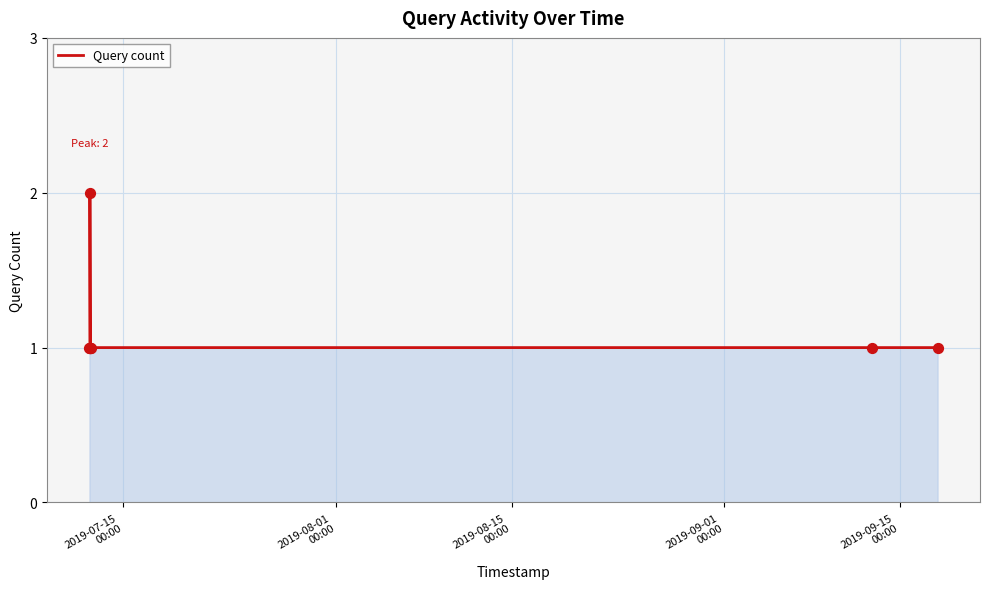

What is the sum of all values?

9